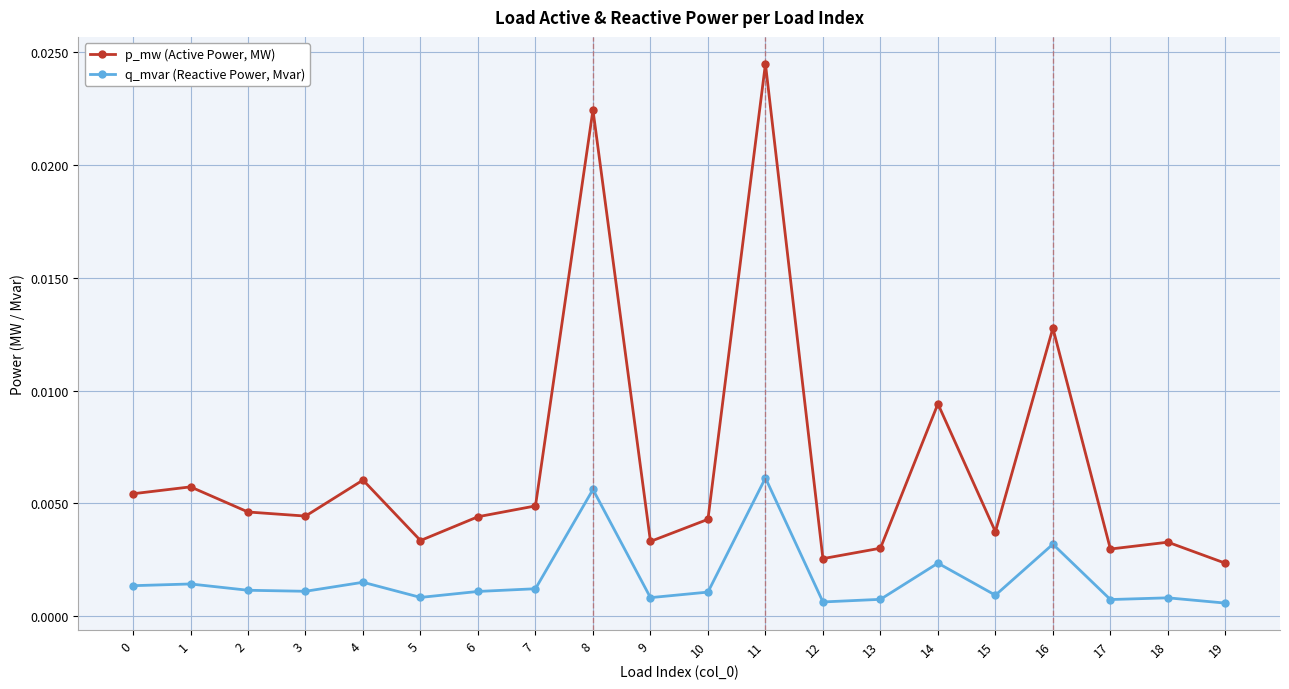

Rank the series by their maximum value, from lowest to highest.

q_mvar (Reactive Power, Mvar), p_mw (Active Power, MW)